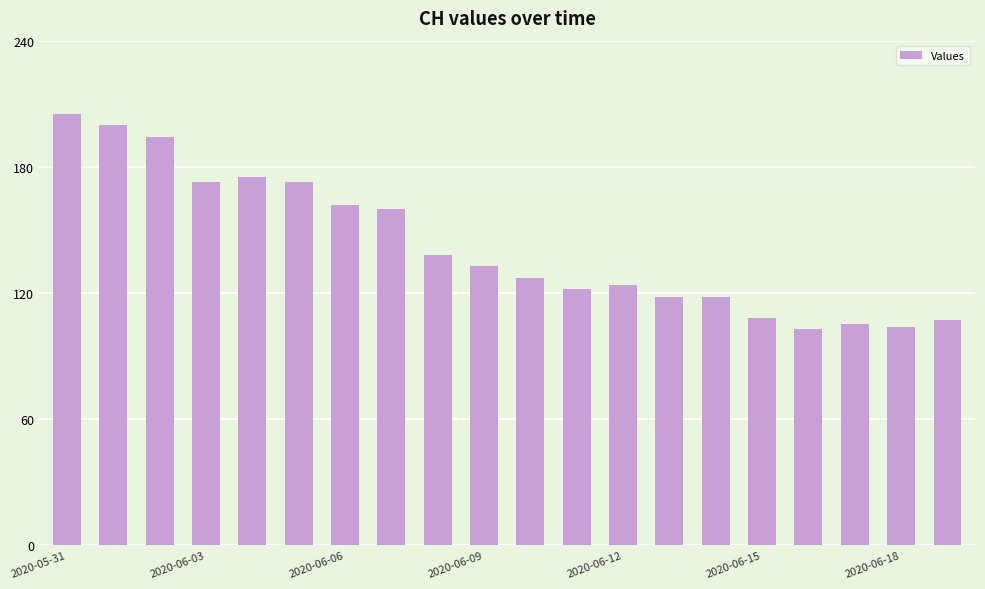

What is the value of the 15th bar from the left?

118